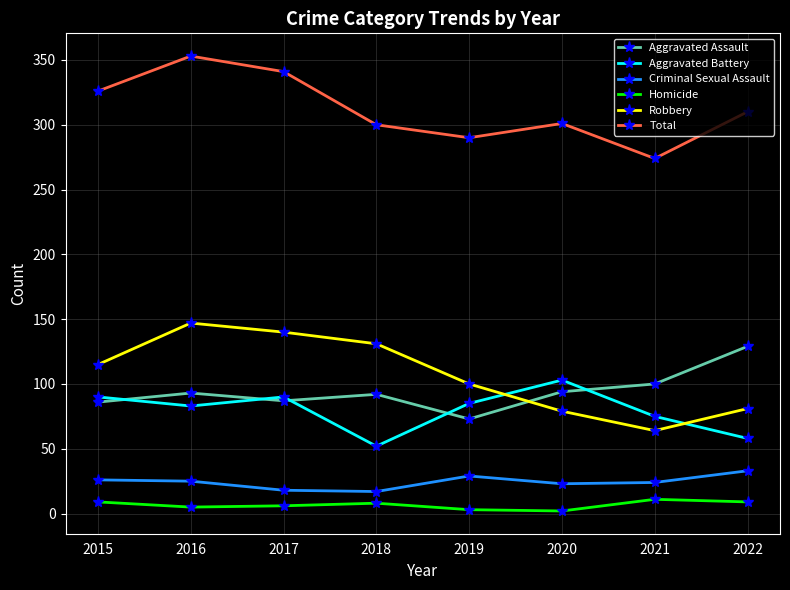

The value of Aggravated Battery at 2016 is 140. True or false?

False